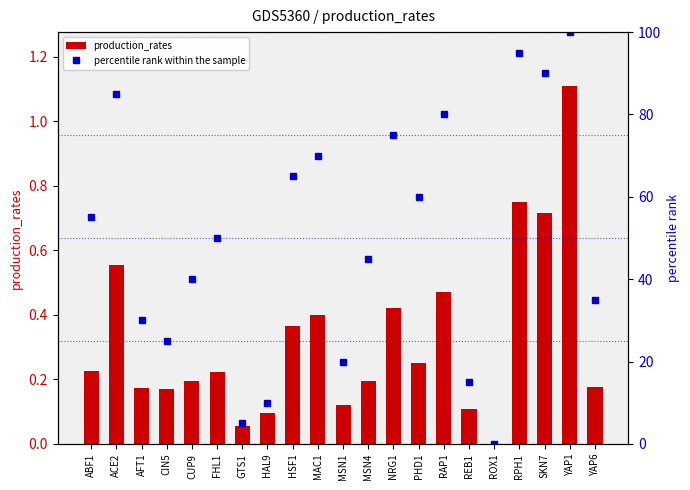

How many groups of bars are there?

21